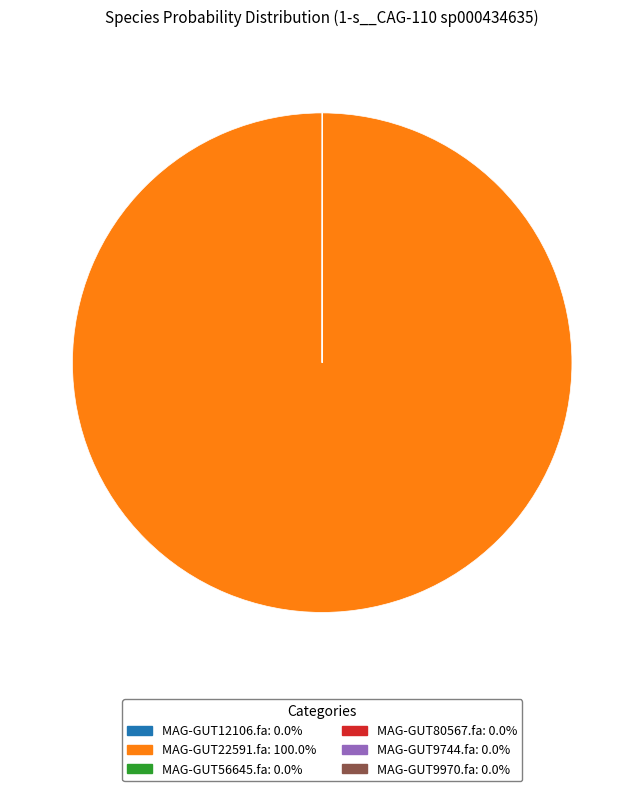

Is it true that MAG-GUT22591.fa is 92% of the pie?

False